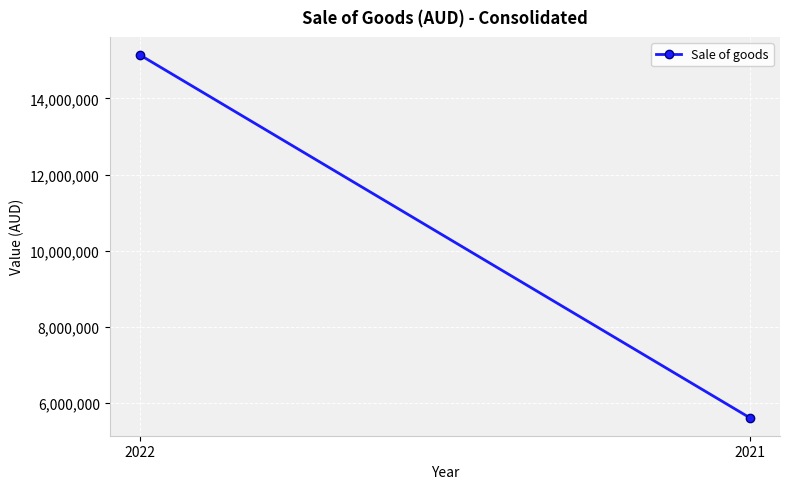

What is the sum of all values?

20760074